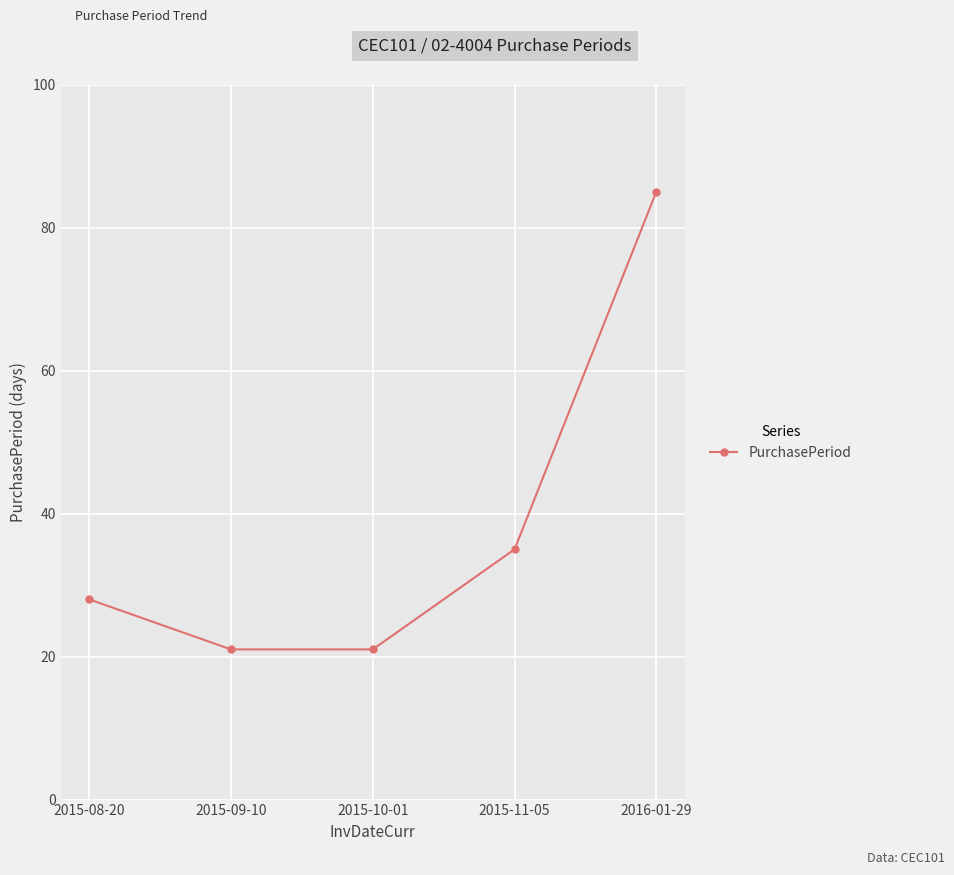

What is the difference between the maximum and minimum values?

64